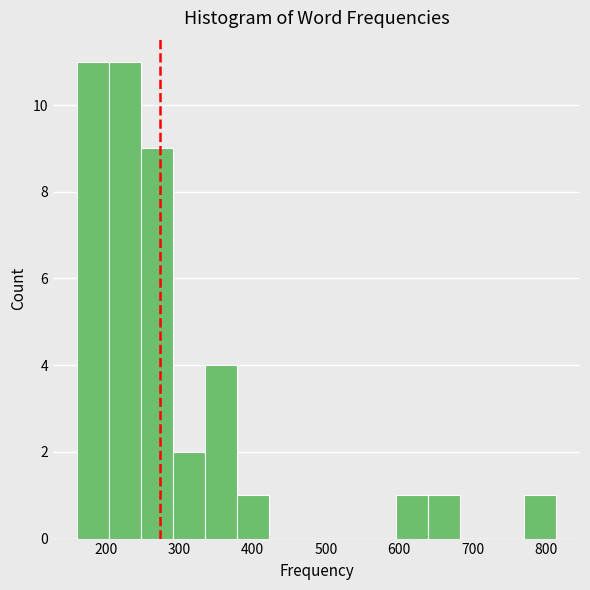

Reading left to right, list every bar in this chart as the range it spans on the x-axis followed by its height. Neither the bar edges nor the heights are printed on the chart, so give them approximately, as read against the axes.

160 to 200: 11
200 to 250: 11
250 to 290: 9
290 to 330: 2
330 to 380: 4
380 to 420: 1
420 to 470: 0
470 to 510: 0
510 to 550: 0
550 to 600: 0
600 to 640: 1
640 to 680: 1
680 to 730: 0
730 to 770: 0
770 to 810: 1